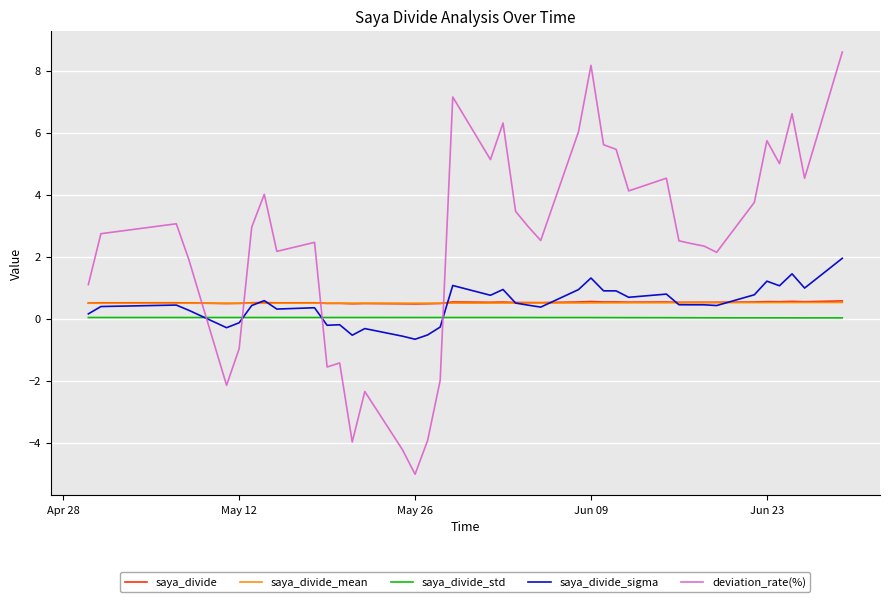

How many values in deviation_rate(%) are above zero?

30